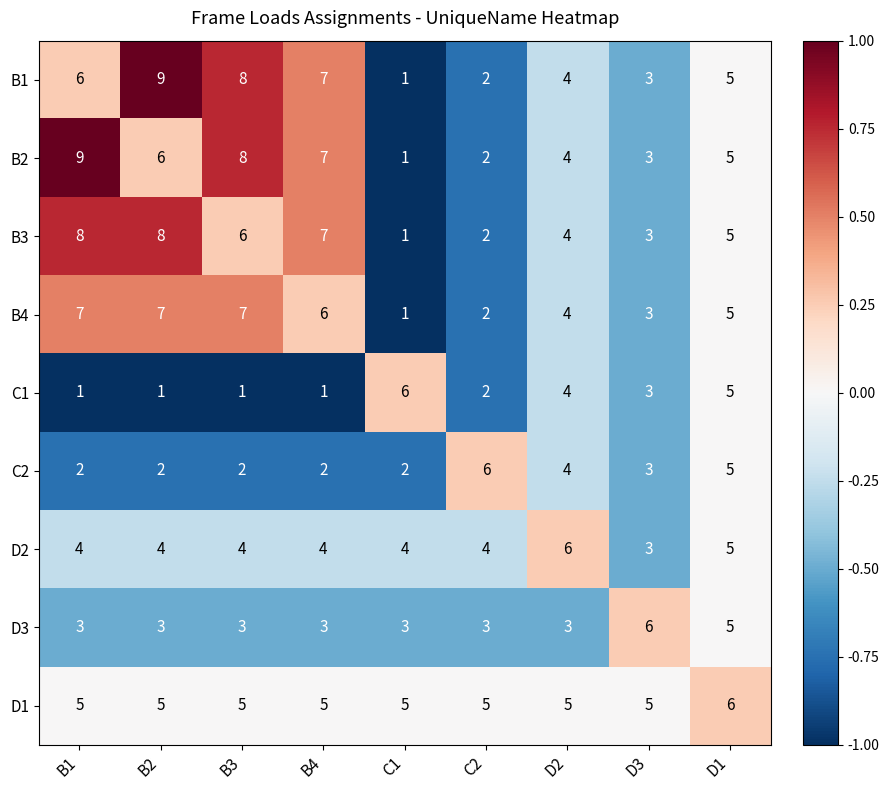

How many data points in D1 are above 5?

1